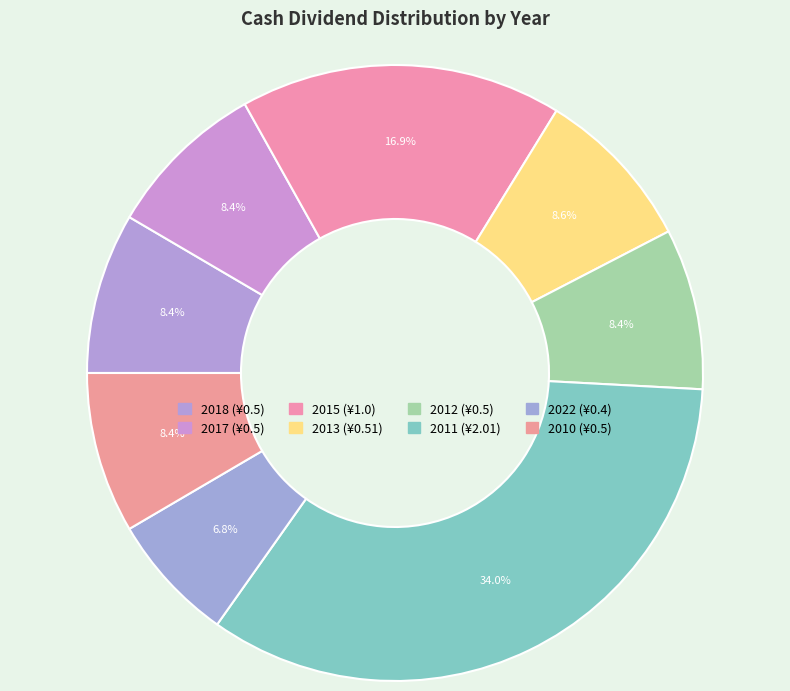

How many segments does this pie chart have?

8